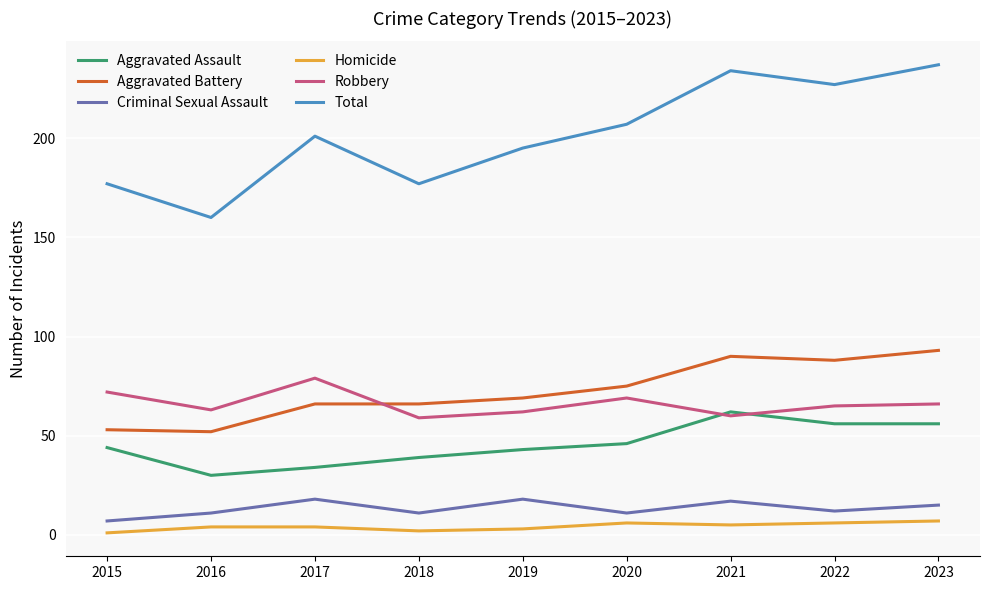

How many series are shown in this chart?

6